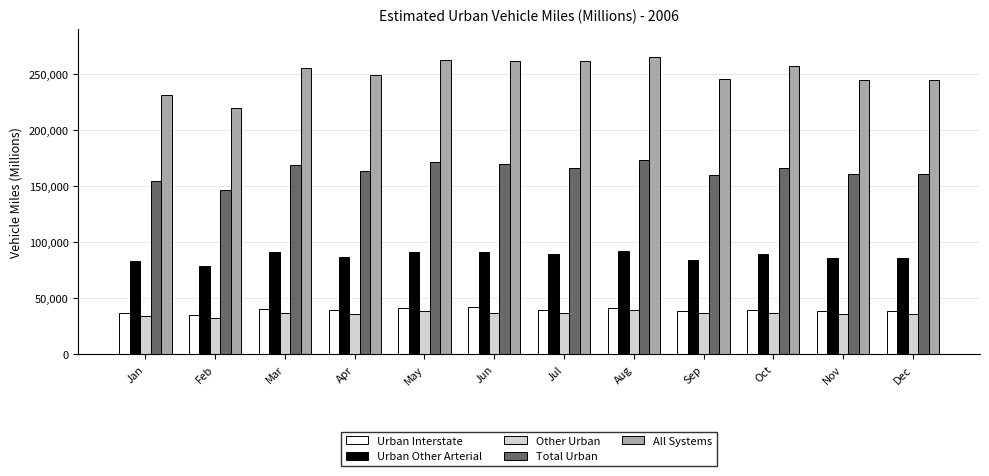

What is the maximum value for Urban Other Arterial?

92604